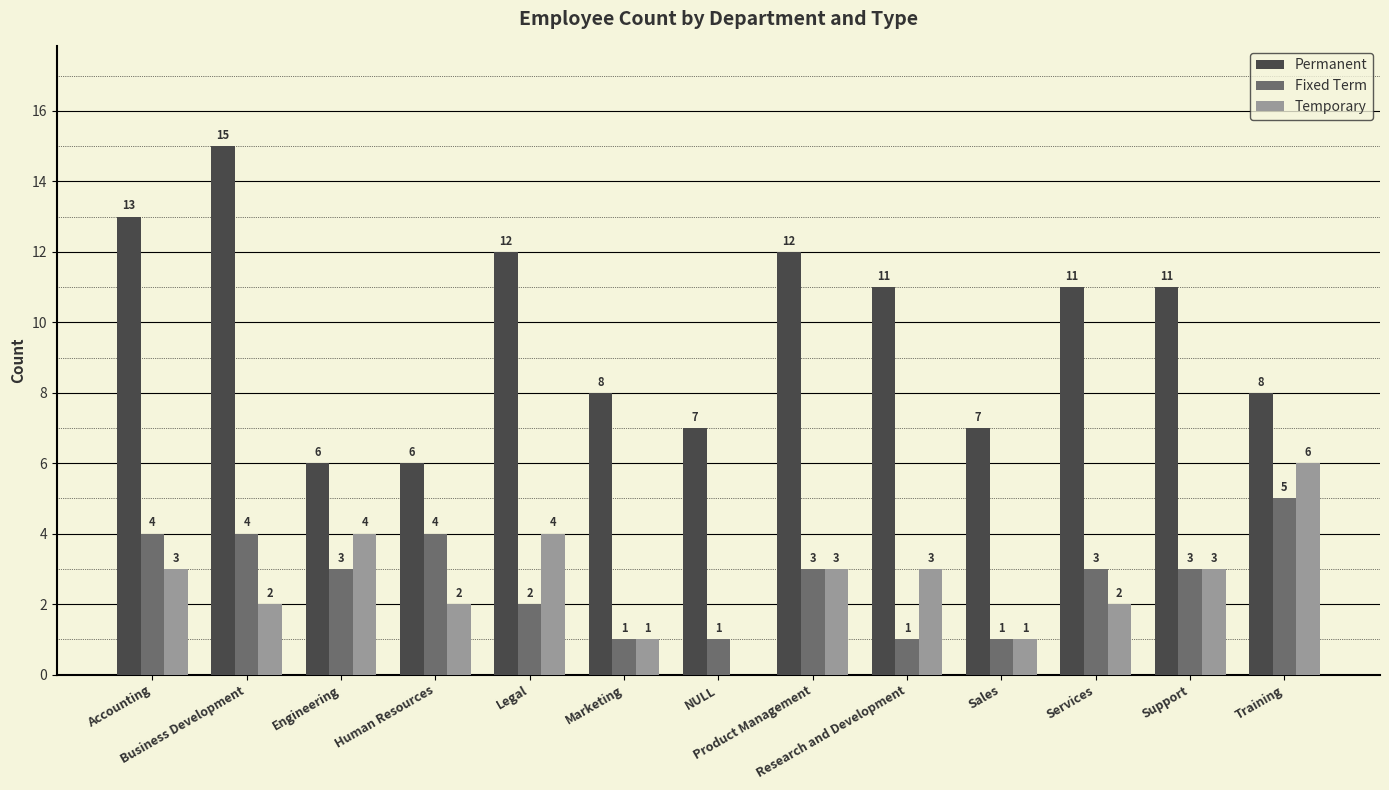

Which series has the largest total across all categories?

Permanent